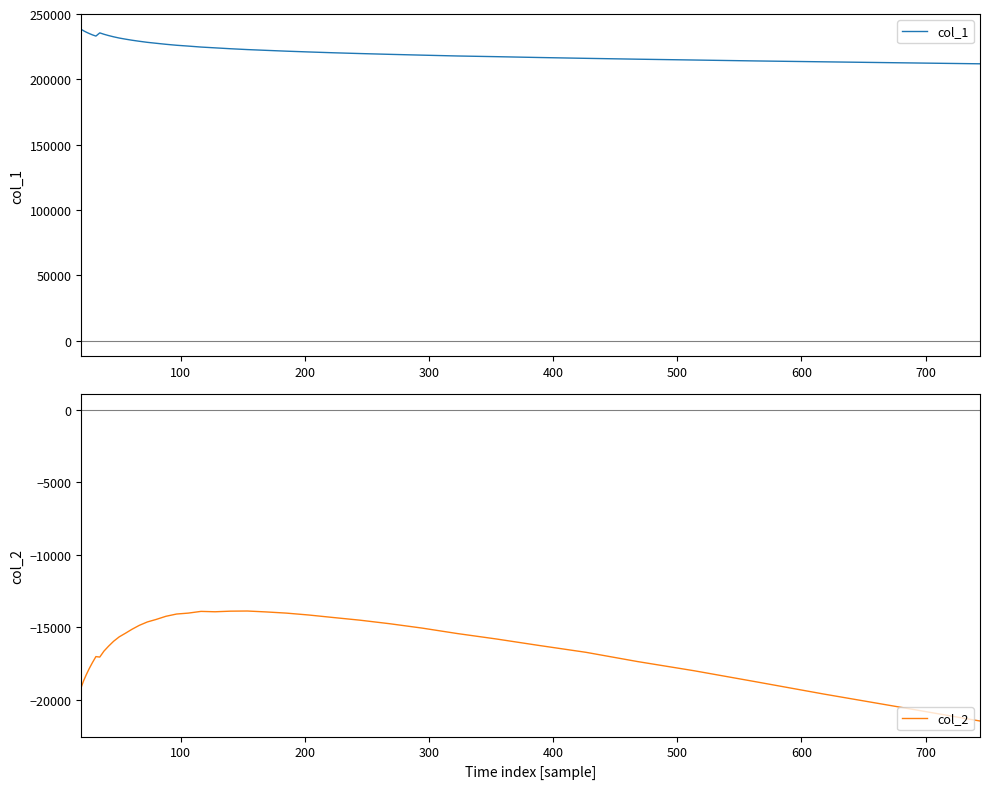

Reading left to right, what are all the values shown in this chart?

col_1: 238263.2	237151.2	236103.4	235086.1	234055.9	233134.8	235589.6	234528.0	233534.2	232569.5	231643.4	230810.0	229969.7	229160.9	228350.1	227627.9	226853.7	226112.9	225482.8	224738.0	224127.0	223452.9	222808.6	222224.4	221596.1	220991.4	220371.2	219770.2	219168.8	218556.1	217910.5	217383.5	216743.5	216106.2	215455.3	214824.5	214116.9	213441.7	212715.6	211924.2
col_2: -19113.0	-18660.5	-18248.0	-17834.2	-17424.1	-17009.3	-17042.9	-16630.8	-16290.6	-15951.5	-15650.4	-15406.6	-15128.3	-14856.4	-14622.9	-14448.9	-14233.7	-14078.1	-14014.8	-13896.2	-13922.2	-13880.5	-13870.6	-13932.6	-14014.2	-14144.2	-14316.9	-14501.8	-14743.7	-15043.8	-15422.4	-15796.0	-16242.7	-16714.3	-17349.7	-17980.6	-18741.4	-19588.0	-20470.7	-21446.2